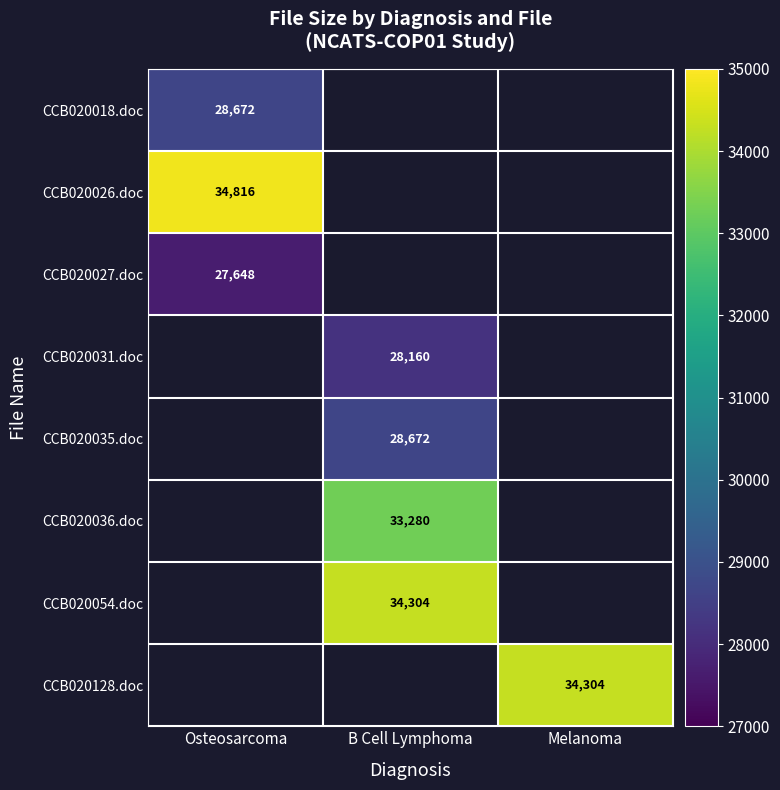

Between B Cell Lymphoma and Melanoma, which is larger?

Melanoma